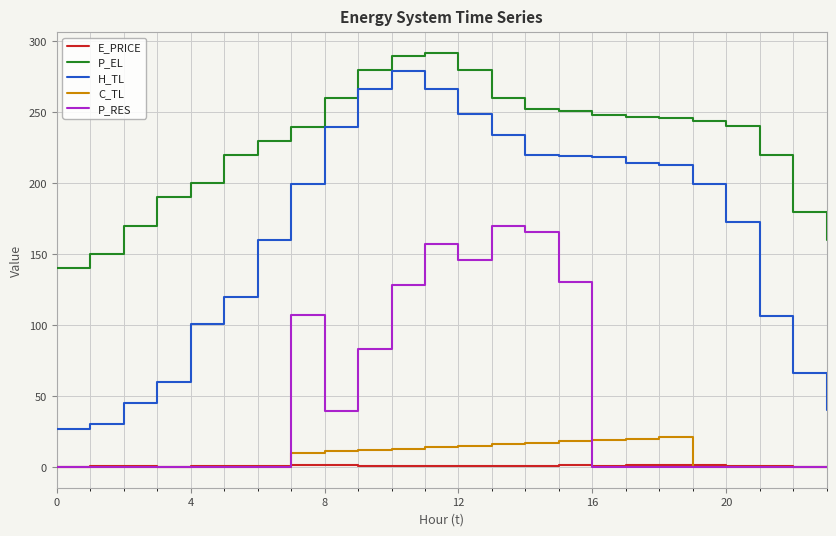

Which series has the largest total across all categories?

P_EL